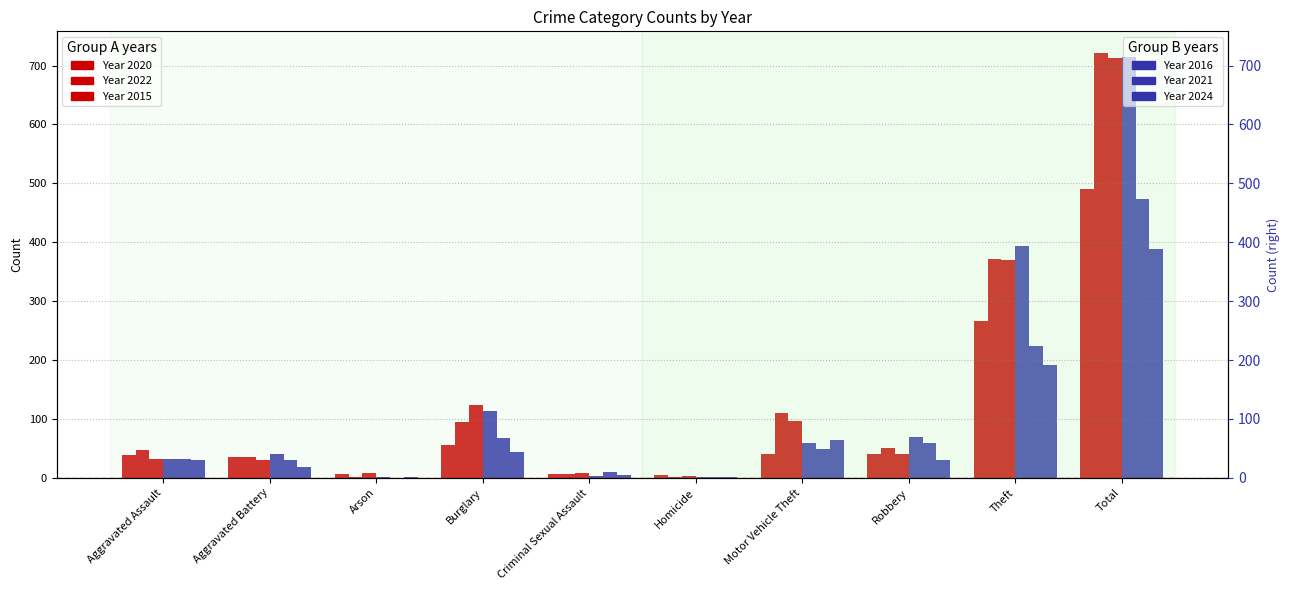

The 2016 series shows 105 at Motor Vehicle Theft. True or false?

False